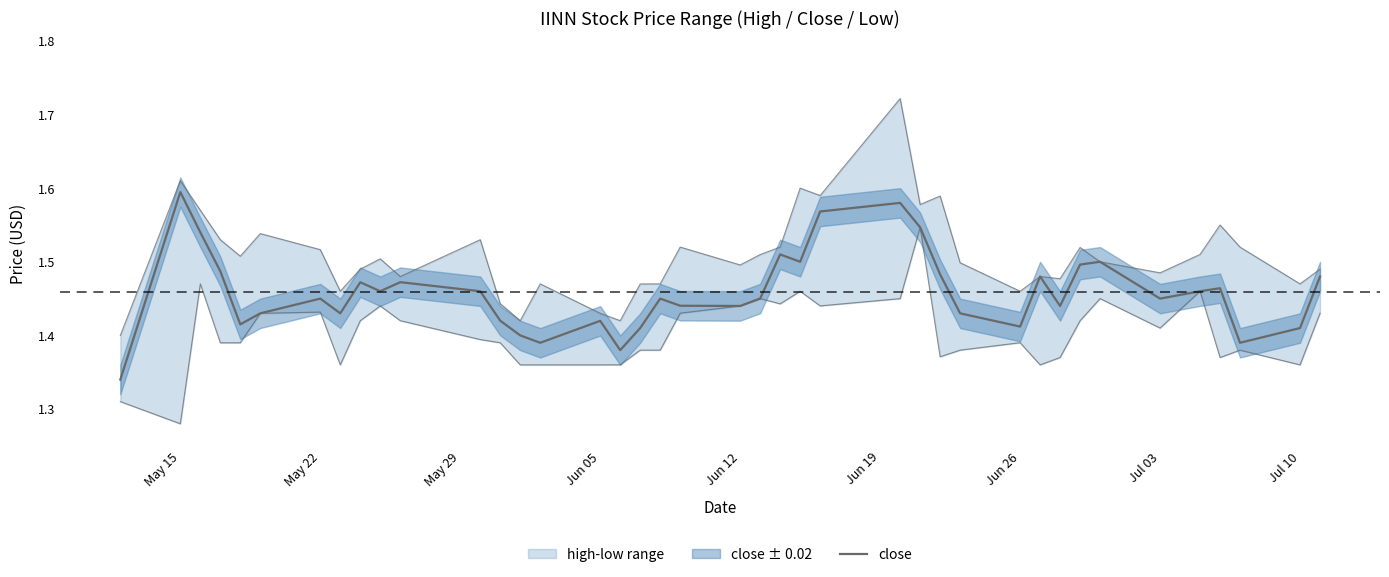

Where is the data nearest to the value 1?

May 15